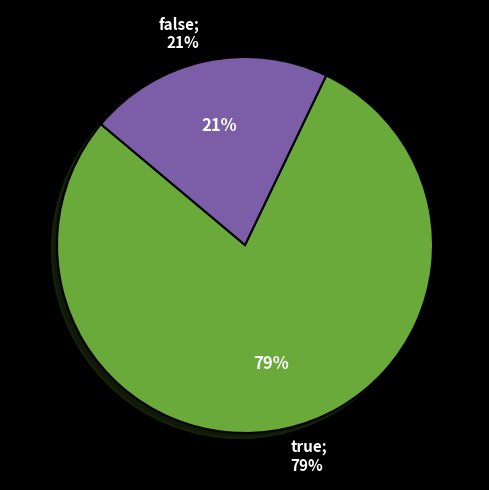

What percentage is the true slice, to the nearest percent?

79%